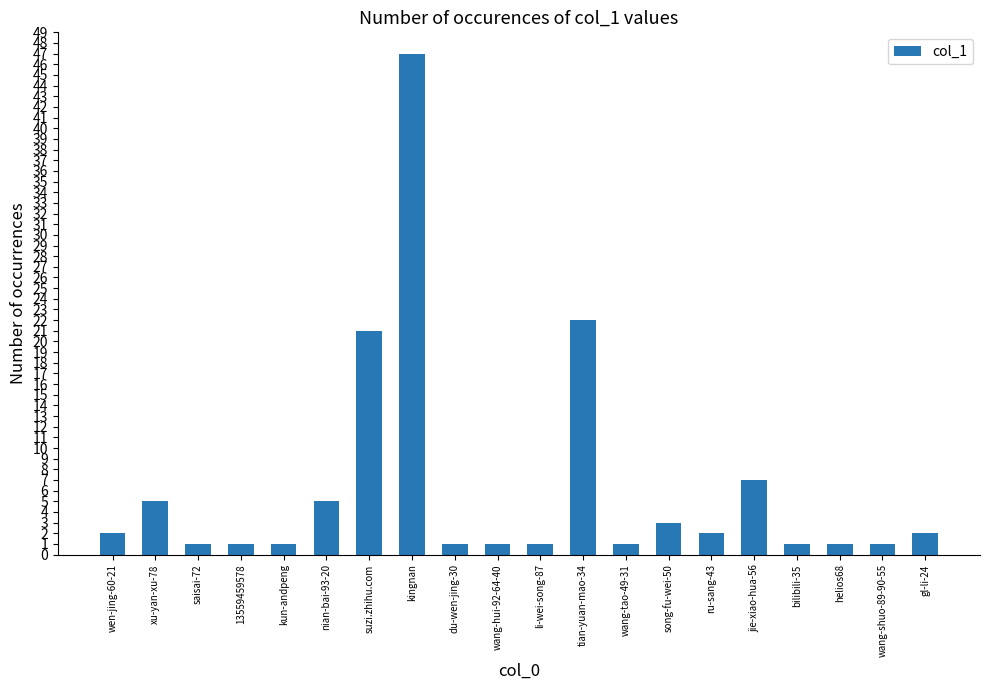

How many data points does each series have?

20